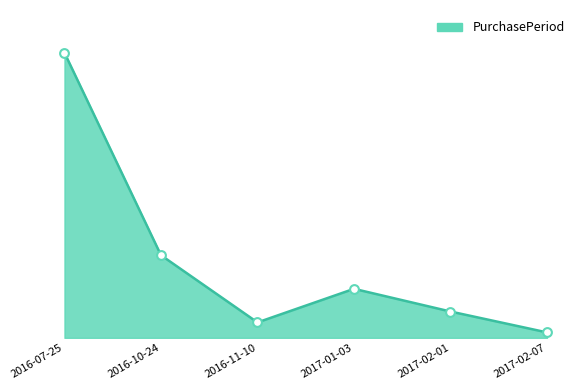

What is the ratio of the value at 2017-02-01 to the value at 2017-02-07?

4.8